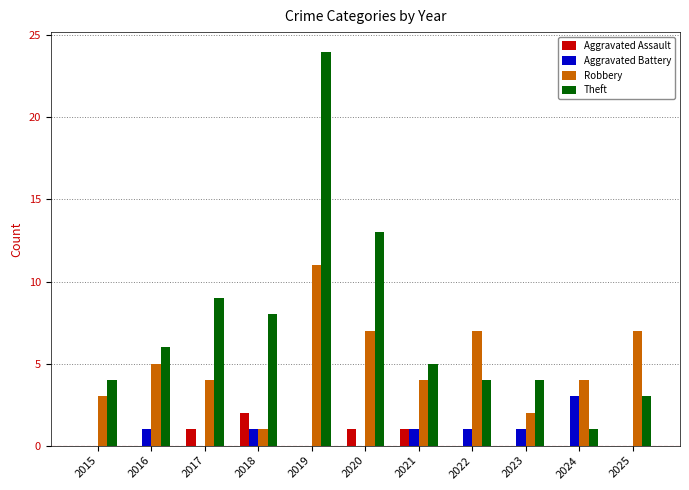

Which category has the highest value across all series?

2019